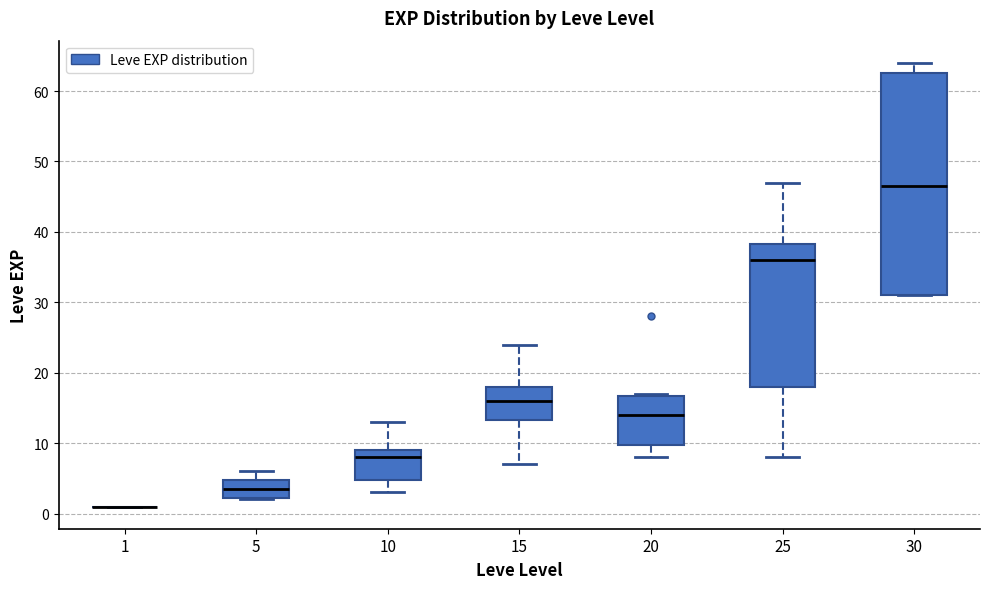

Reading left to right, transcribe this box plot: for each box, give where its median line is, the range the box spans, and where its two whiskers end, as read against the y-axis. The values are not printed on the chart, so give them approximately, as read against the axis.

1: box collapsed to a line at 1, whiskers 1 to 1
5: median 4, box 2 to 5, whiskers 2 to 6
10: median 8, box 5 to 9, whiskers 3 to 13
15: median 16, box 13 to 18, whiskers 7 to 24
20: median 14, box 10 to 17, whiskers 8 to 17
25: median 36, box 18 to 38, whiskers 8 to 47
30: median 47, box 31 to 63, whiskers 31 to 64